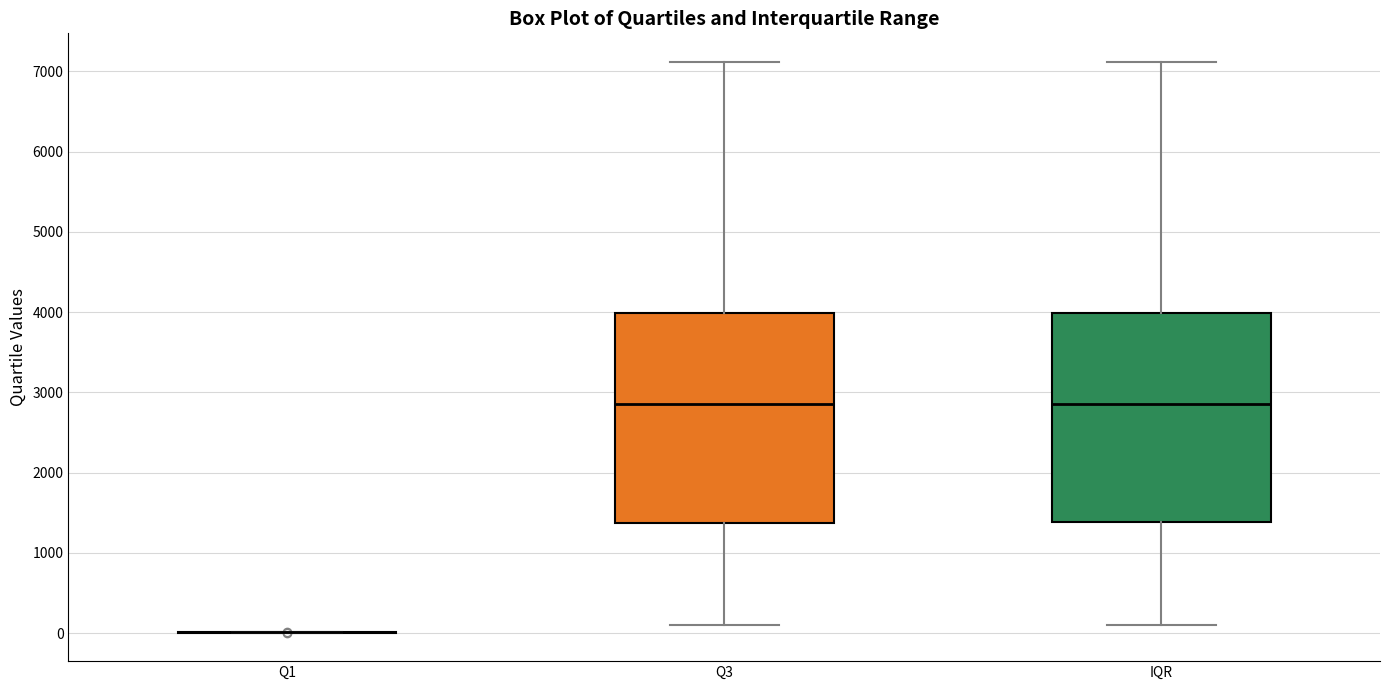

Where does the median line of the box for IQR sit on the y-axis? The values are not printed on the chart, so give them approximately, as read against the axis.

2900